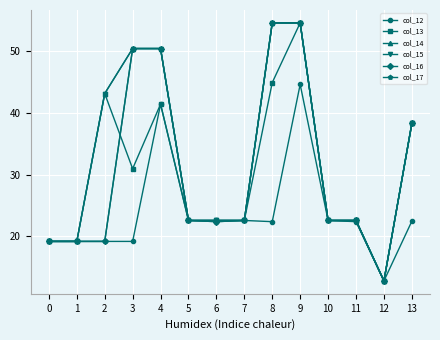

What is the average value of the col_15 series?

32.6